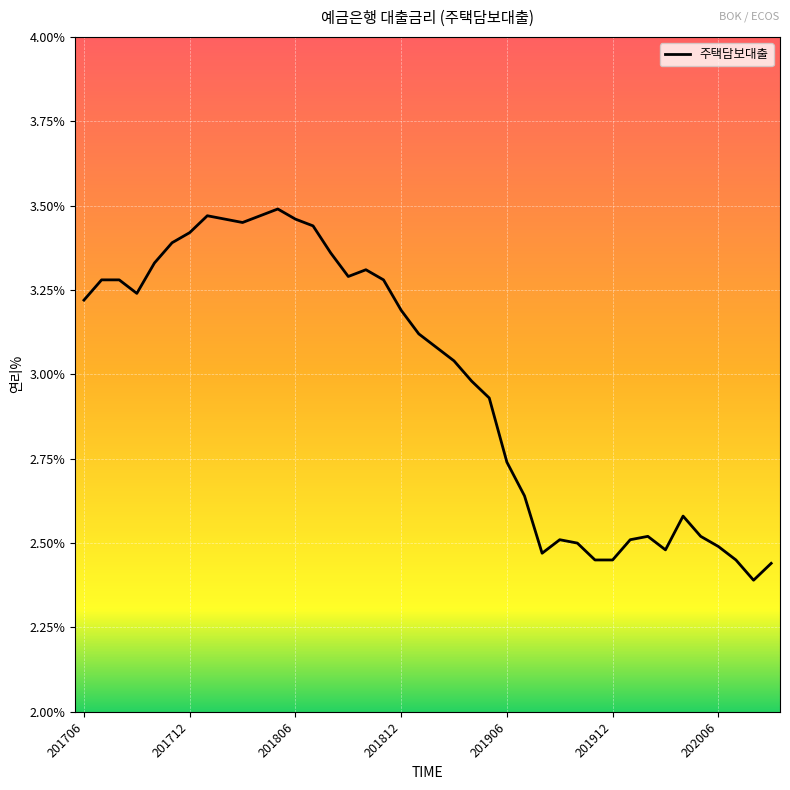

How many points are higher than both their immediate neighbors (excluding endpoints)?

6